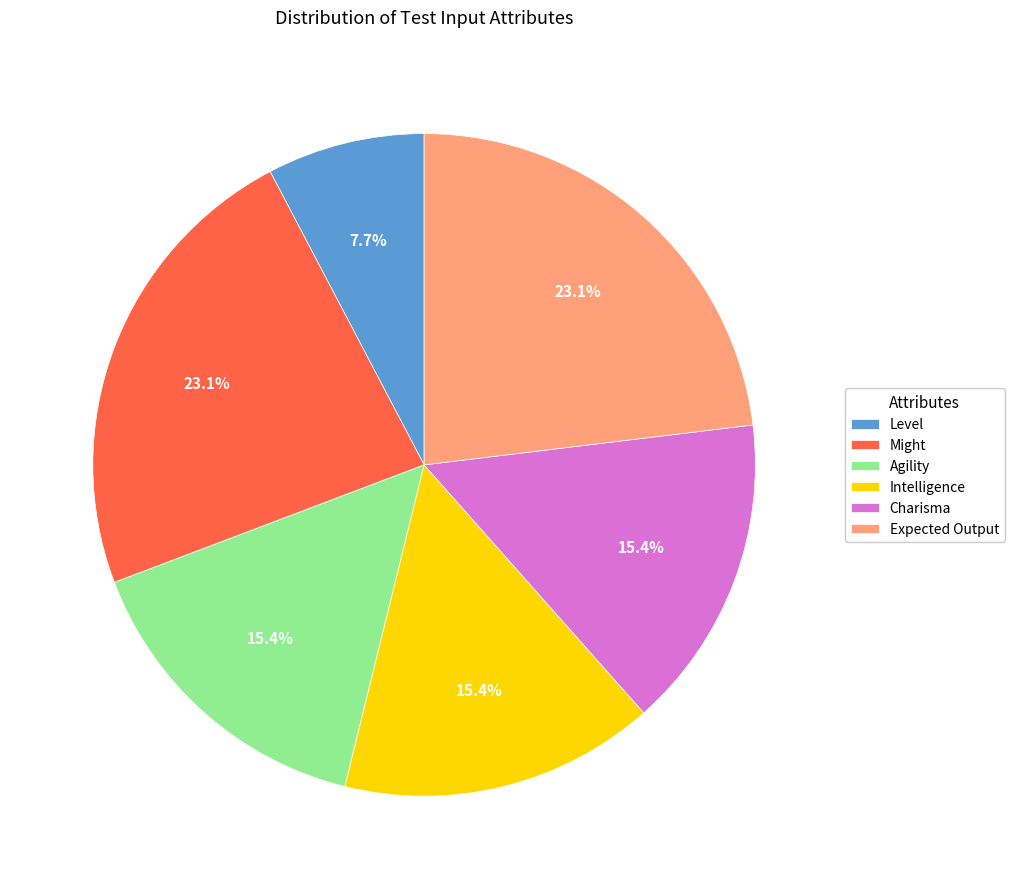

How many slices are in this pie chart?

6